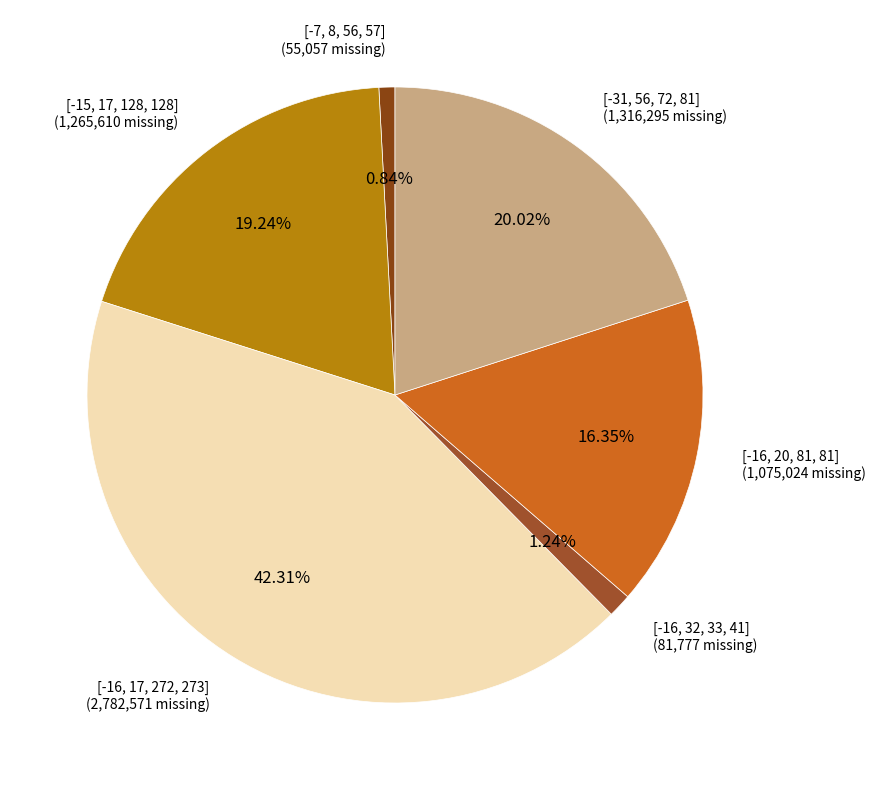

How many slices are in this pie chart?

6